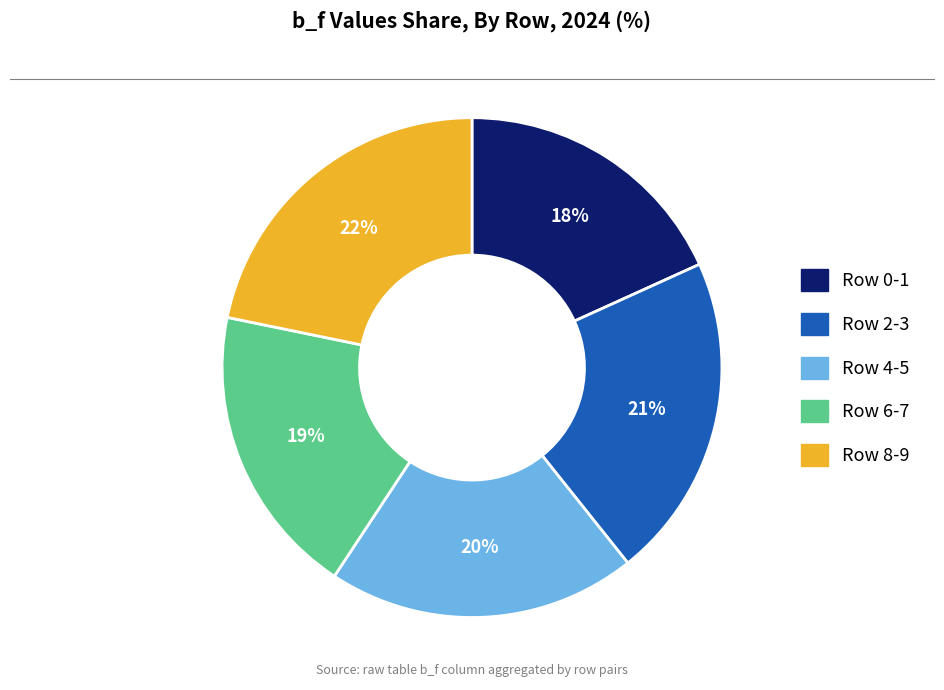

Is there any slice that represents more than half of the pie?

No